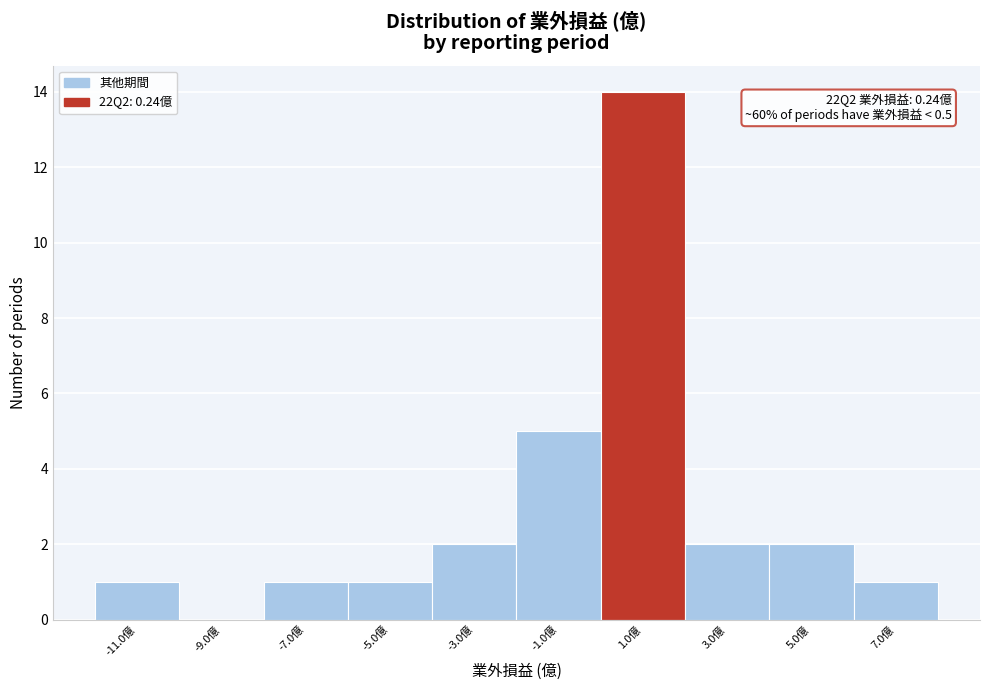

Over which range of the x-axis is the bar tallest?

0 to 2